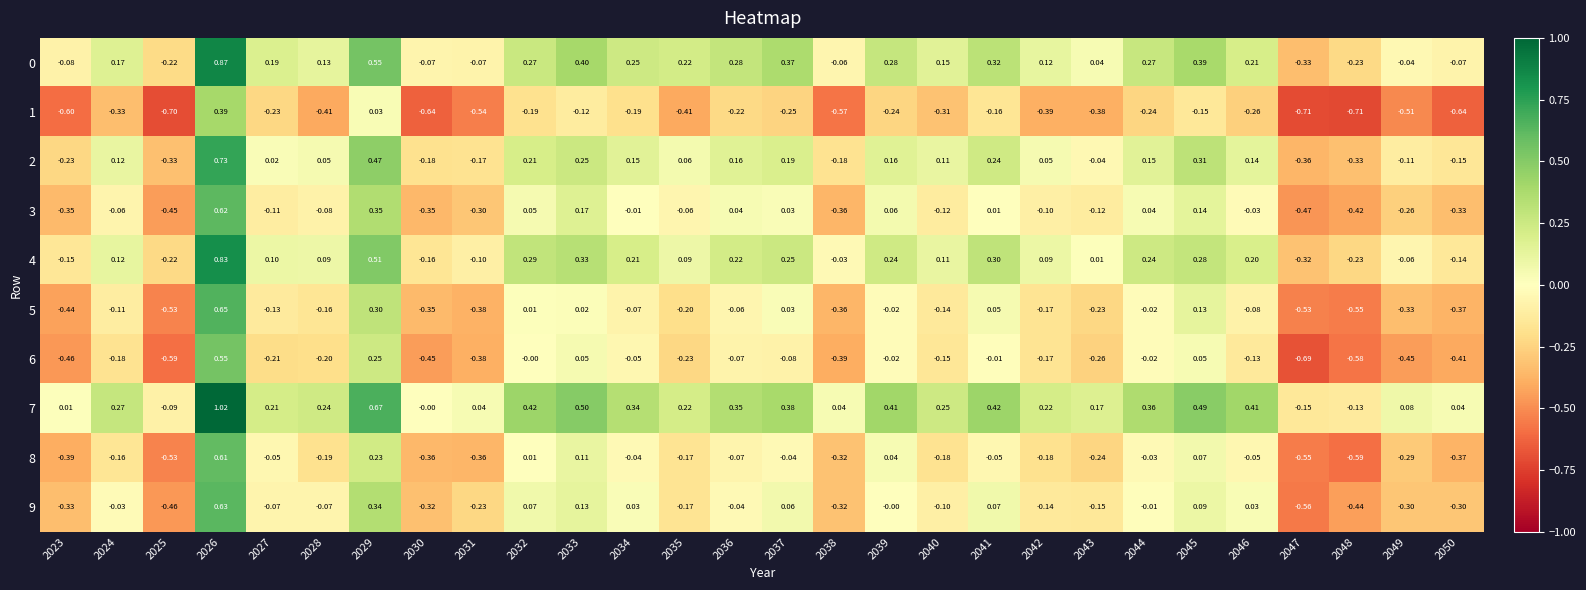

Is the value of 4 at 2047 greater than the value of 1 at 2046?

No